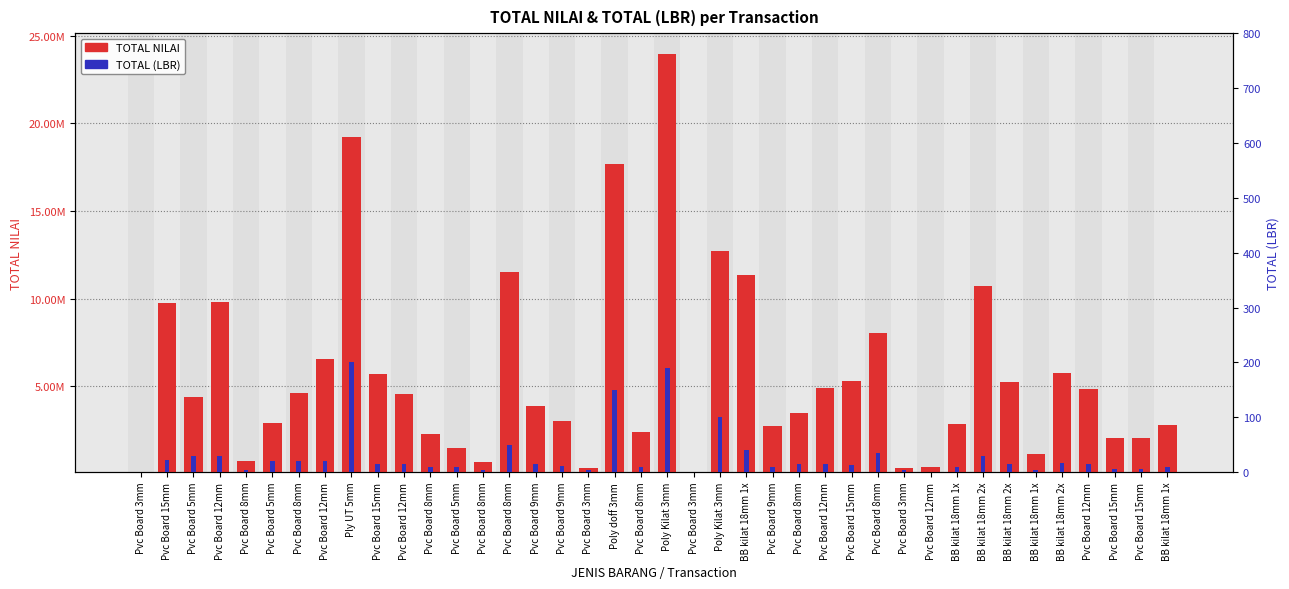

What is the label of the 13th bar from the left?

Pvc Board 5mm